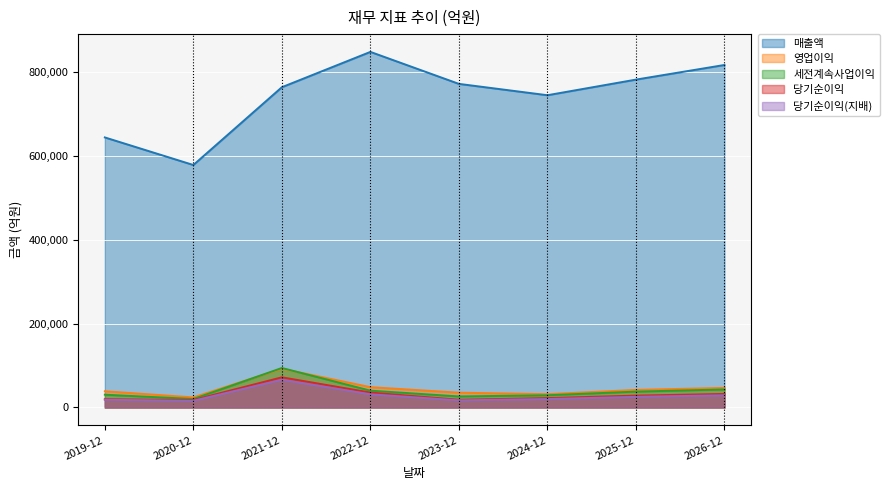

True or false: 매출액 has a value of 883694 at 2020-12.

False